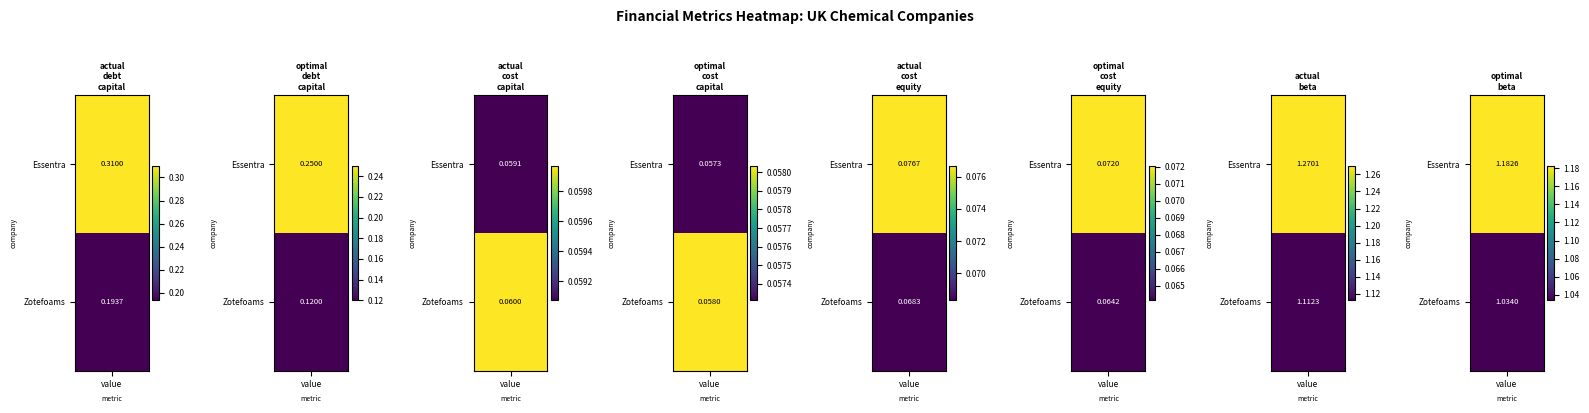

What is the difference between the Essentra plc (LSE:ESNT) values at optimal_cost_equity and actual_beta?

1.2